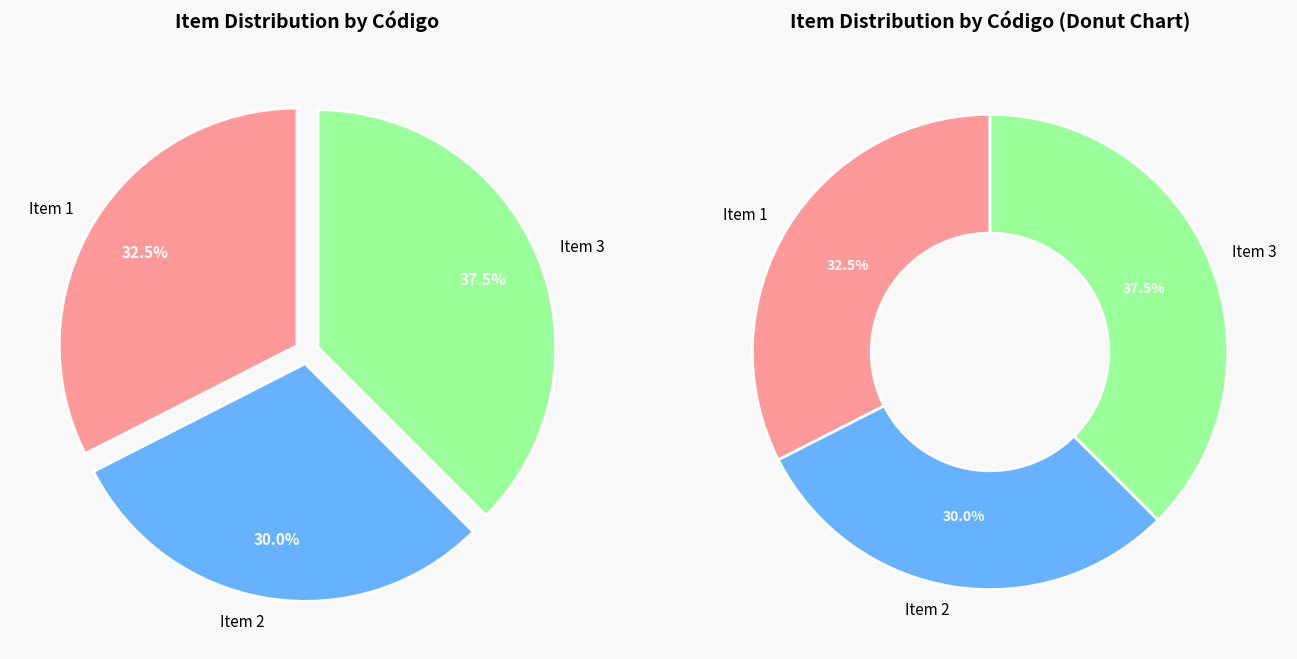

Which slice is the smallest?

Item 2